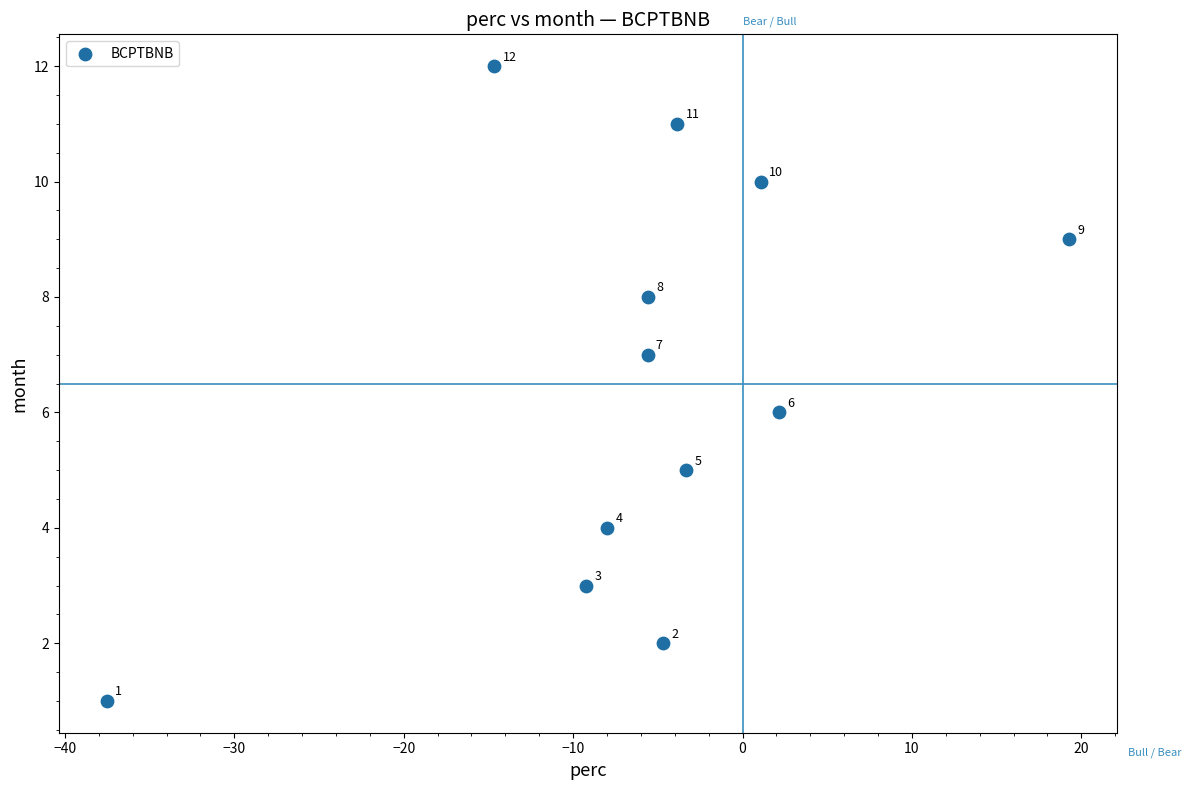

What is the range of Y values (max minus min)?

11